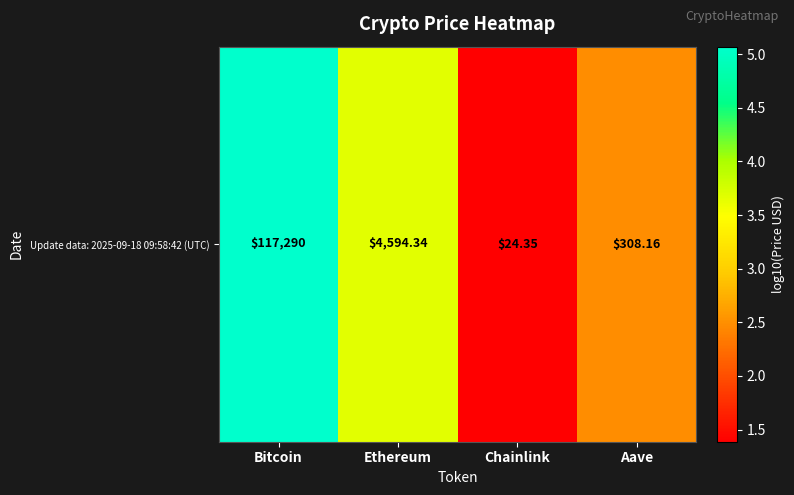

What is the maximum value shown in the chart?

5.1